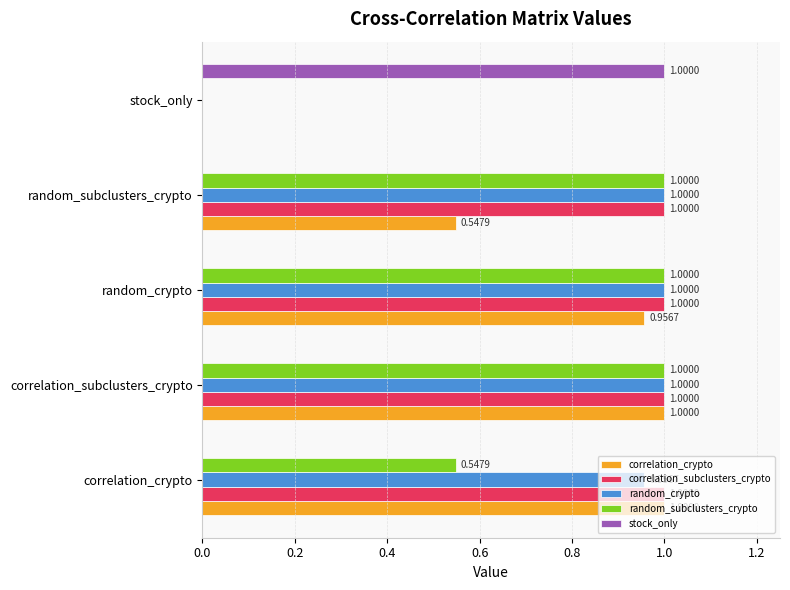

What is the sum of the random_crypto values at correlation_subclusters_crypto and correlation_crypto?

2.0